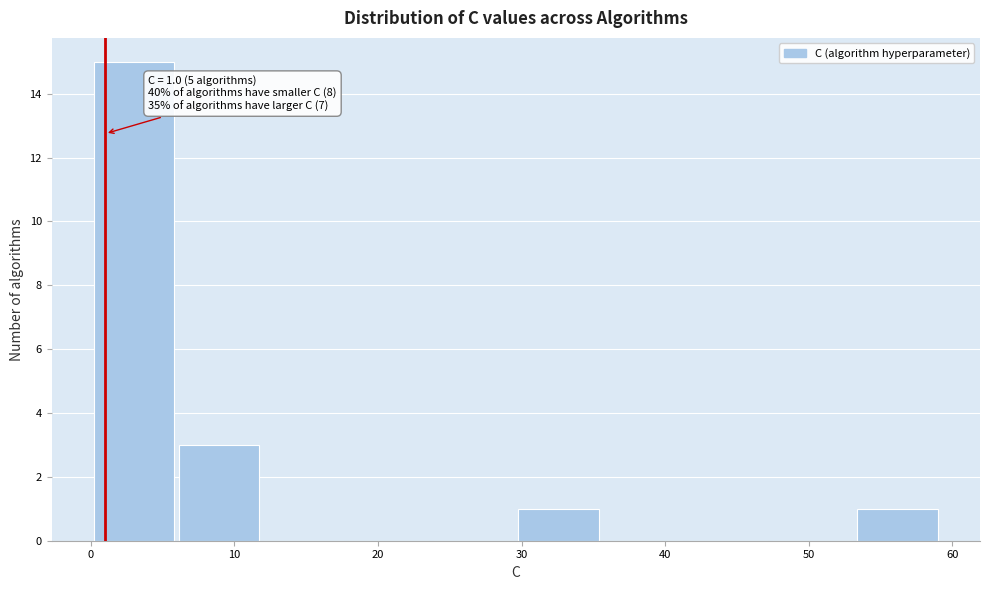

Which range on the x-axis has the tallest bar?

0 to 6